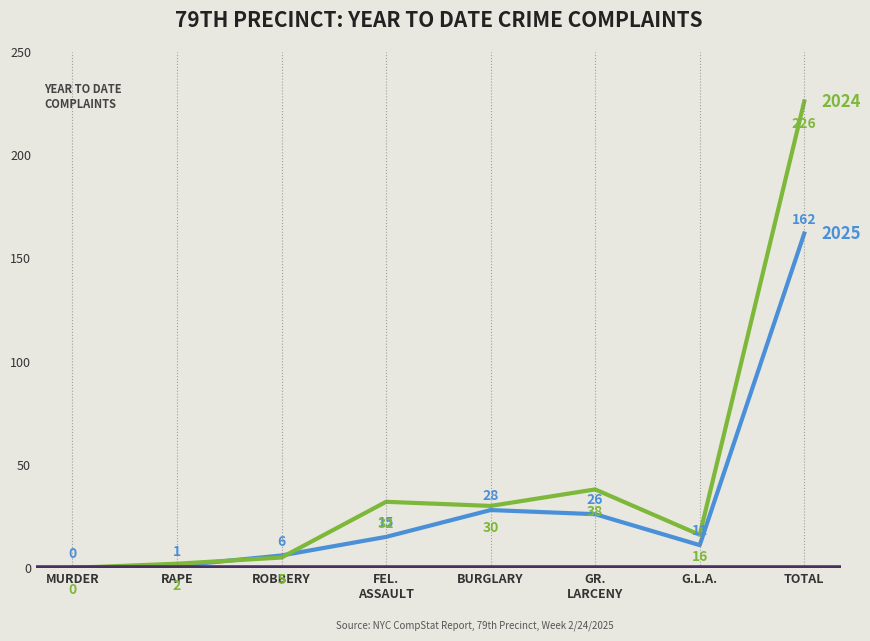

What is the difference between the highest and lowest values at G.L.A.?

5